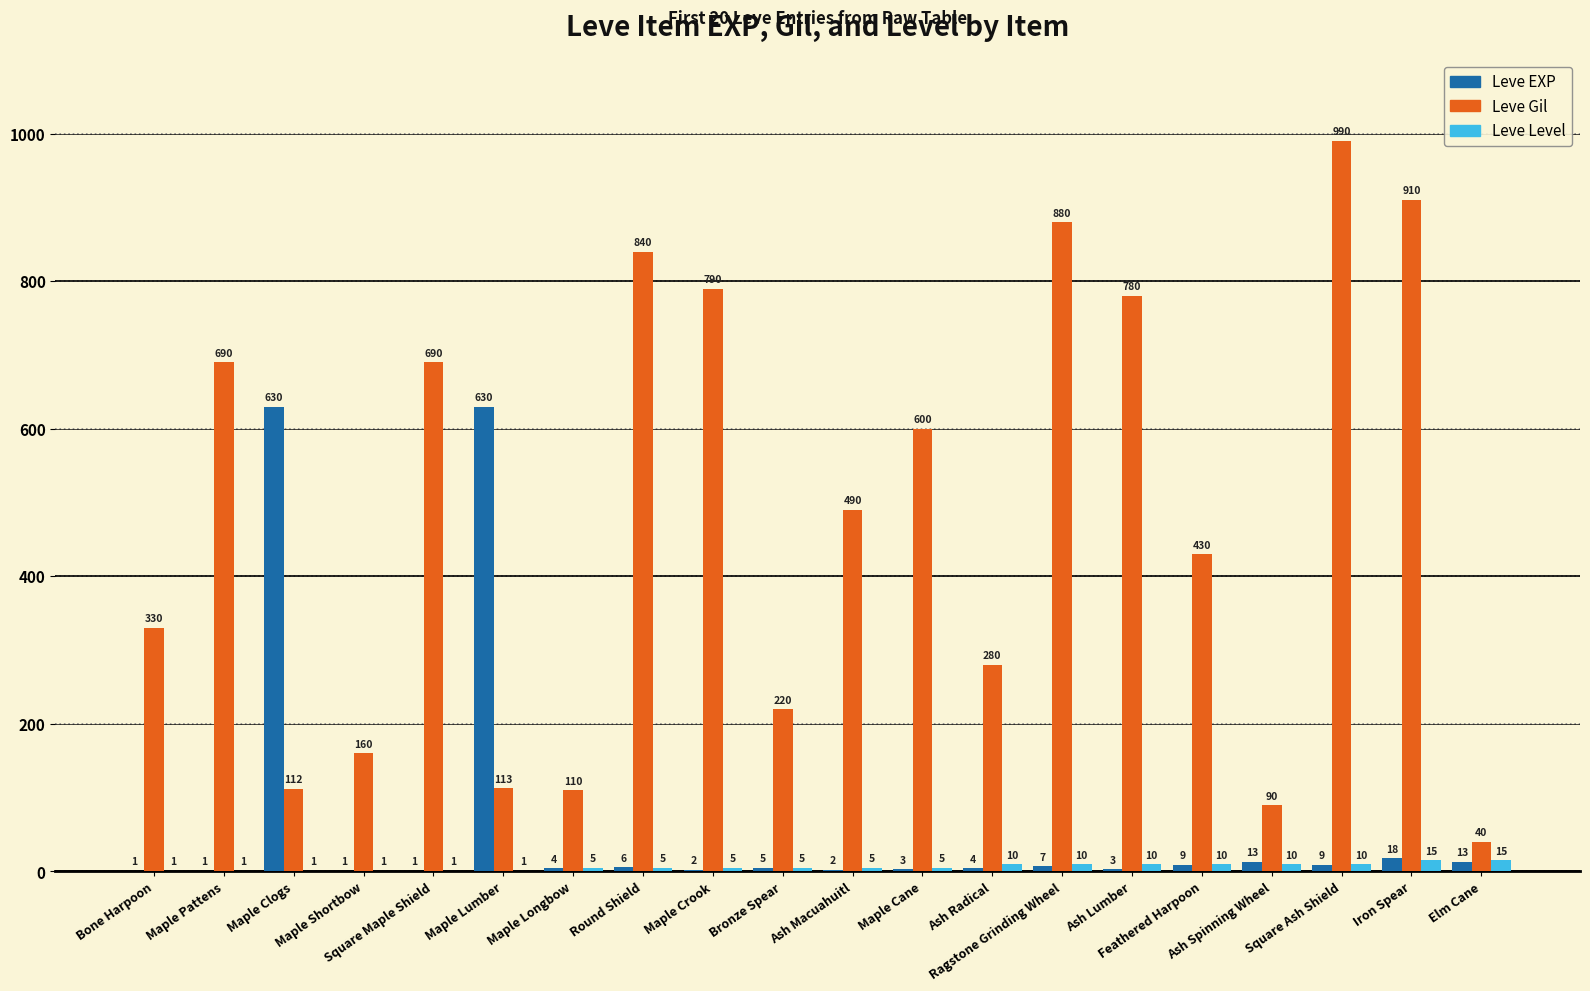

How many data points does each series have?

20